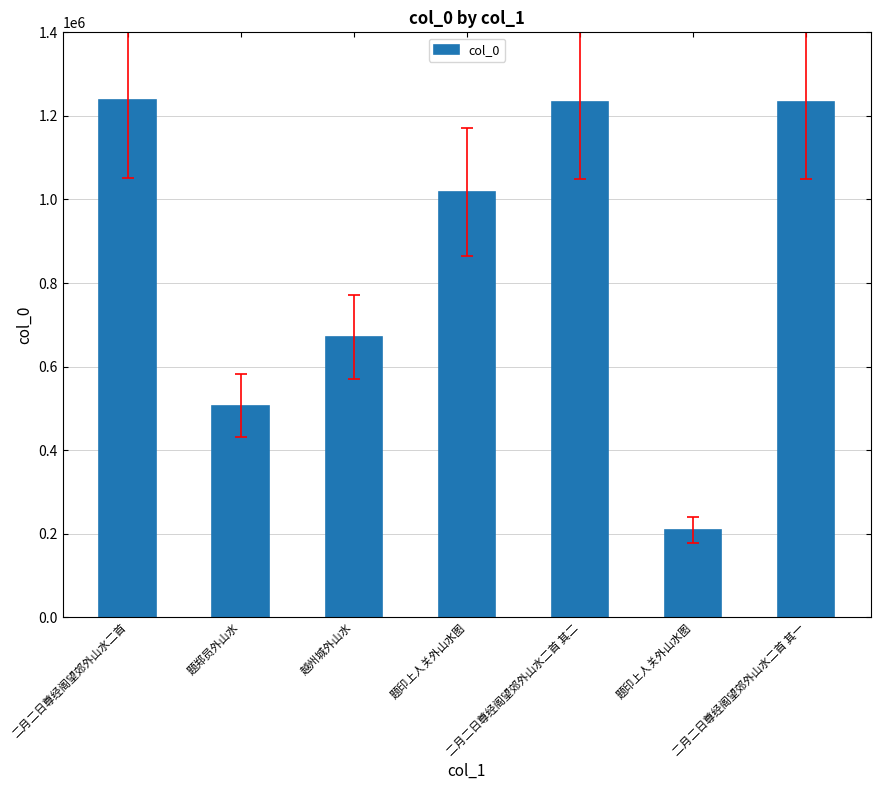

List the labels in order of value, smallest first.

题印上人关外山水图, 题郑员外山水, 越州城外山水, 题印上人关外山水图, 二月二日尊经阁望郊外山水二首 其一, 二月二日尊经阁望郊外山水二首 其二, 二月二日尊经阁望郊外山水二首